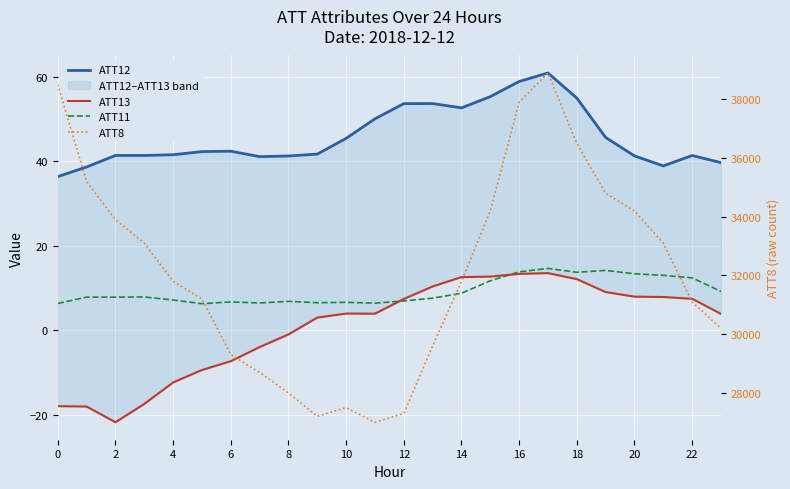

How many categories are shown in the chart?

24